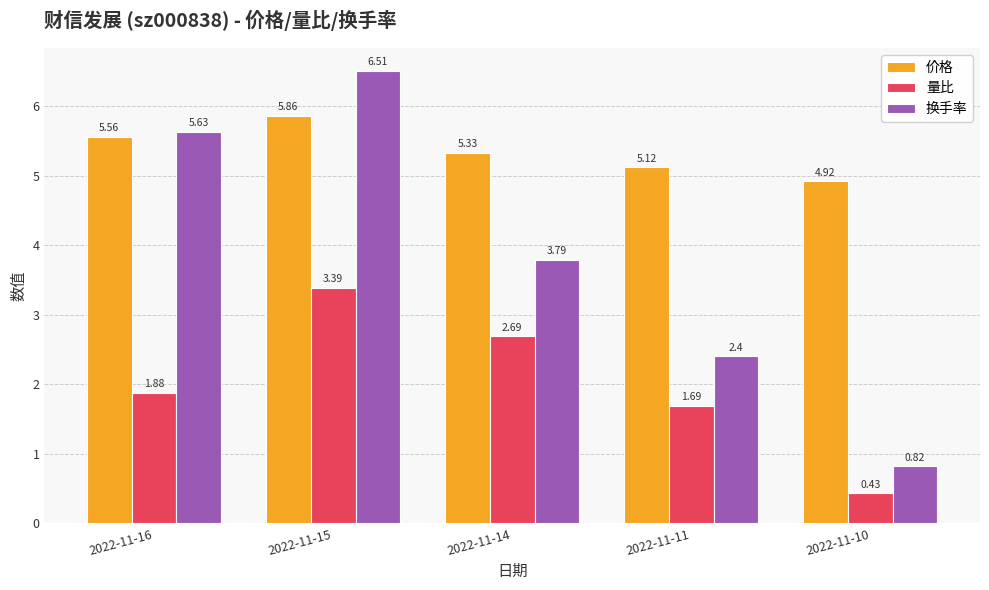

At which category is the sum across all series the highest?

2022-11-15